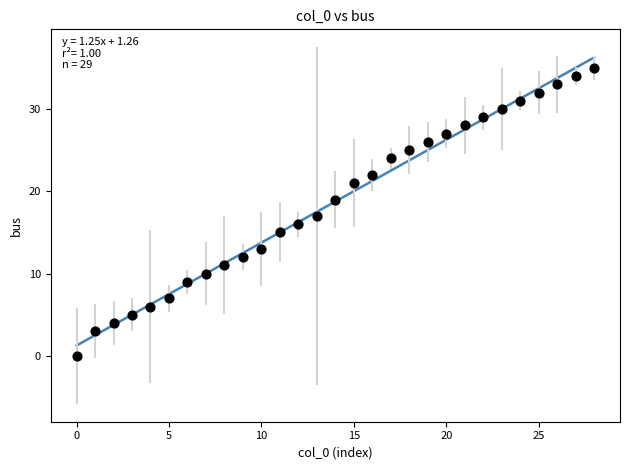

What is the range of Y values (max minus min)?

35